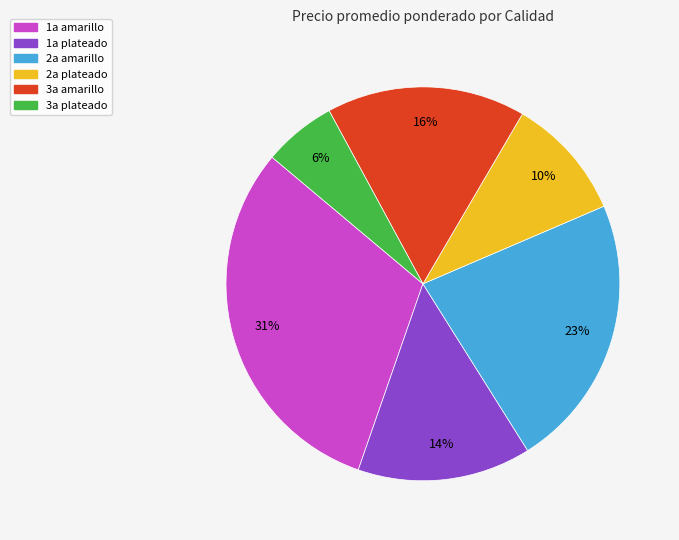

What is the ratio of the value at 1a amarillo to the value at 1a plateado?

2.2